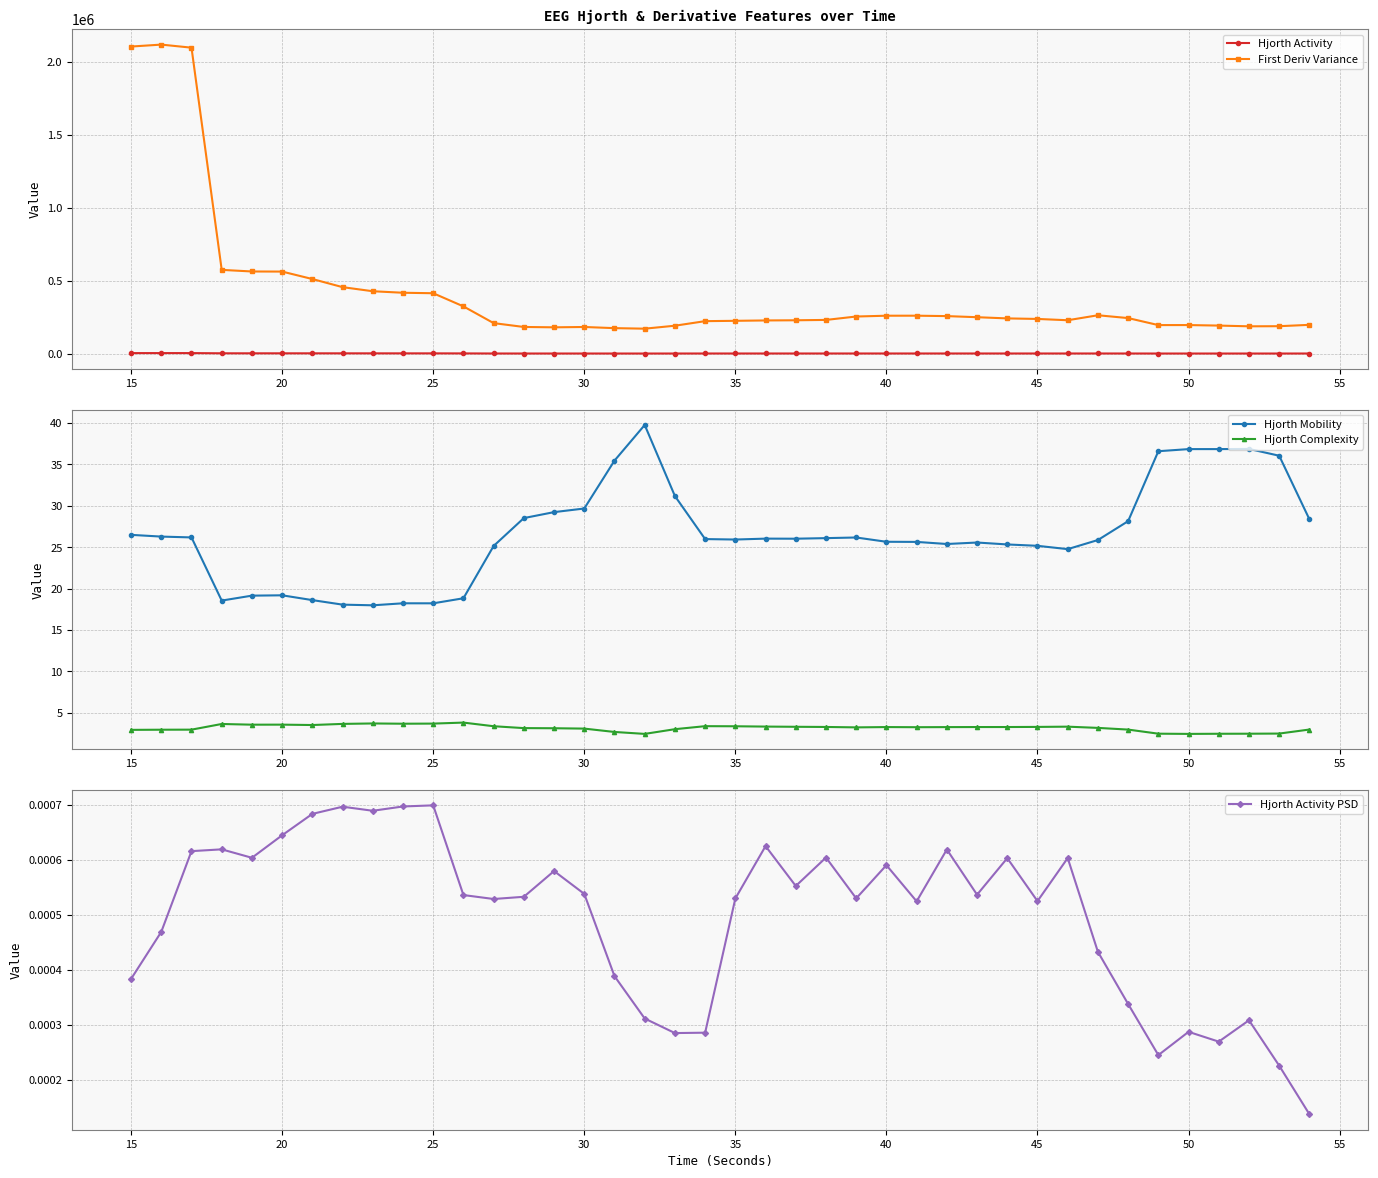

What is the maximum value shown in the chart?

2119193.0